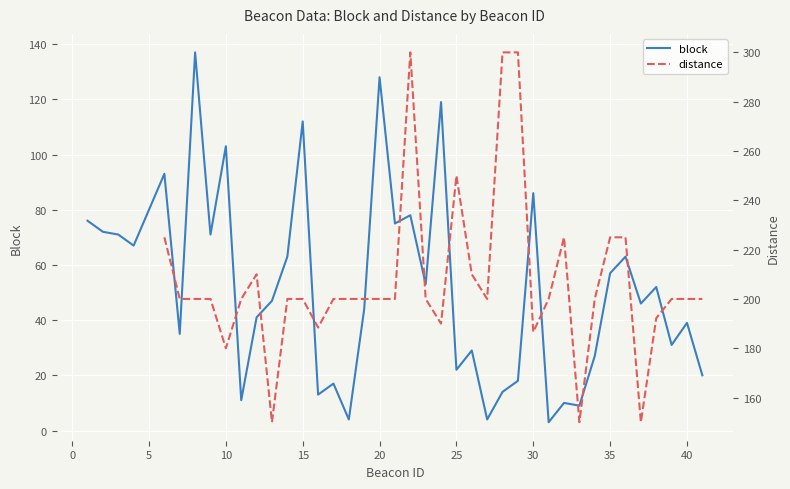

The block series shows 103 at 10. True or false?

True